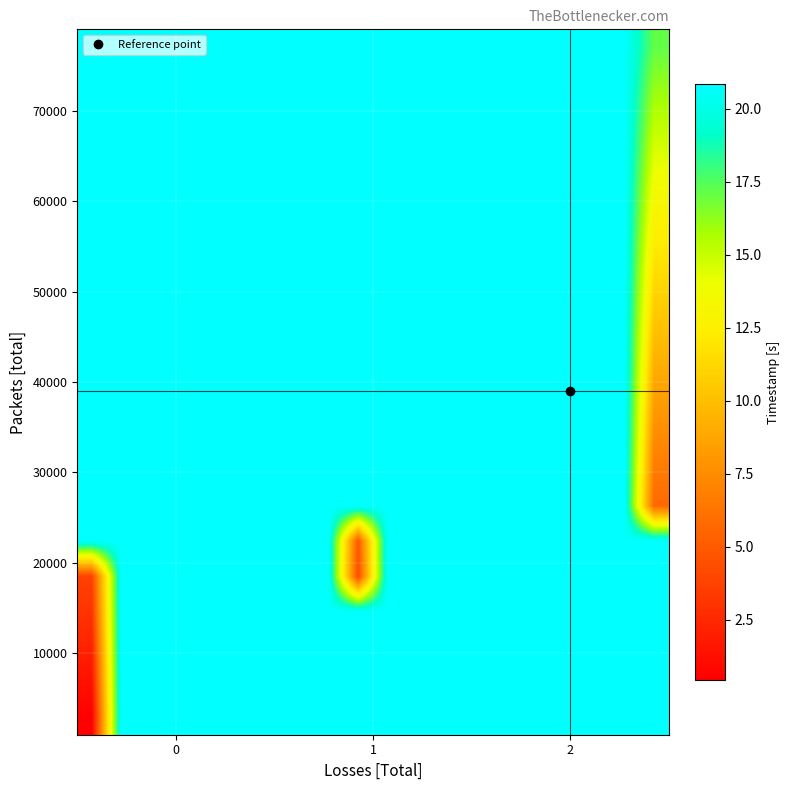

How many categories are shown in the chart?

20